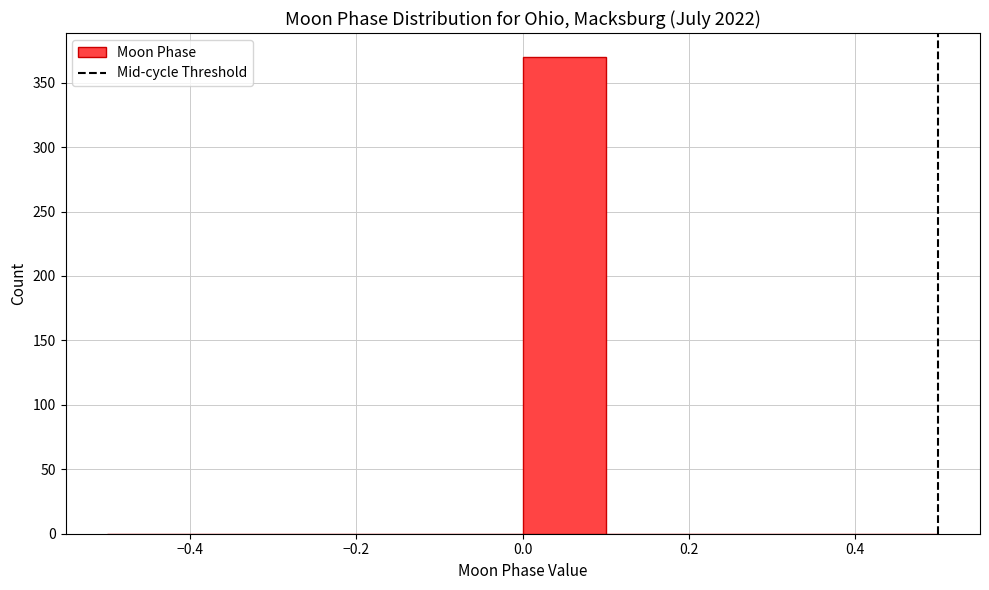

Which range on the x-axis has the tallest bar?

0.0 to 0.1